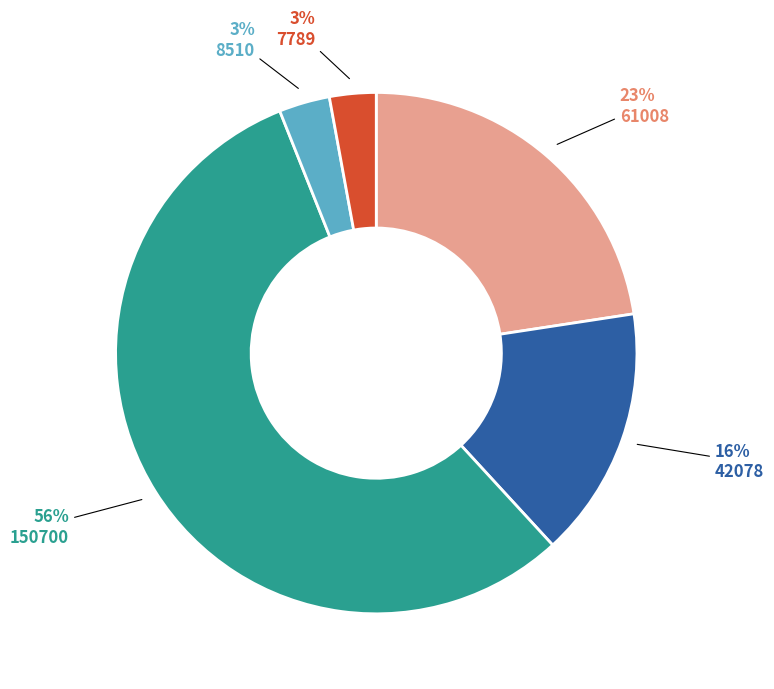

Count the number of slices in the pie.

5